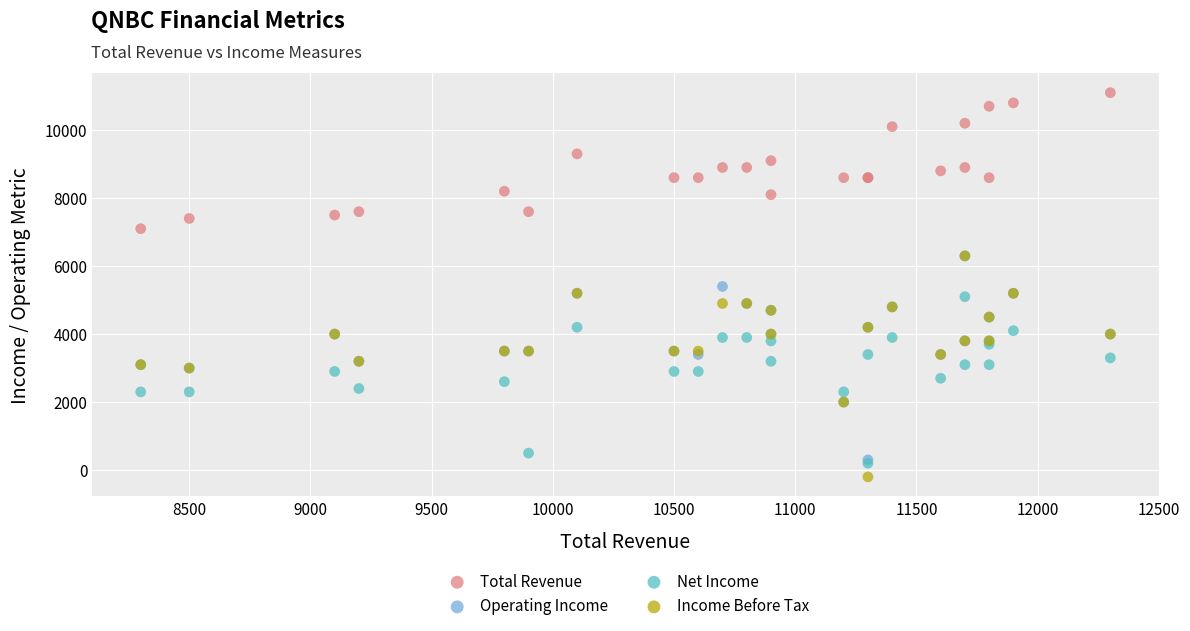

Which series contains the lowest Y value?

Income Before Tax